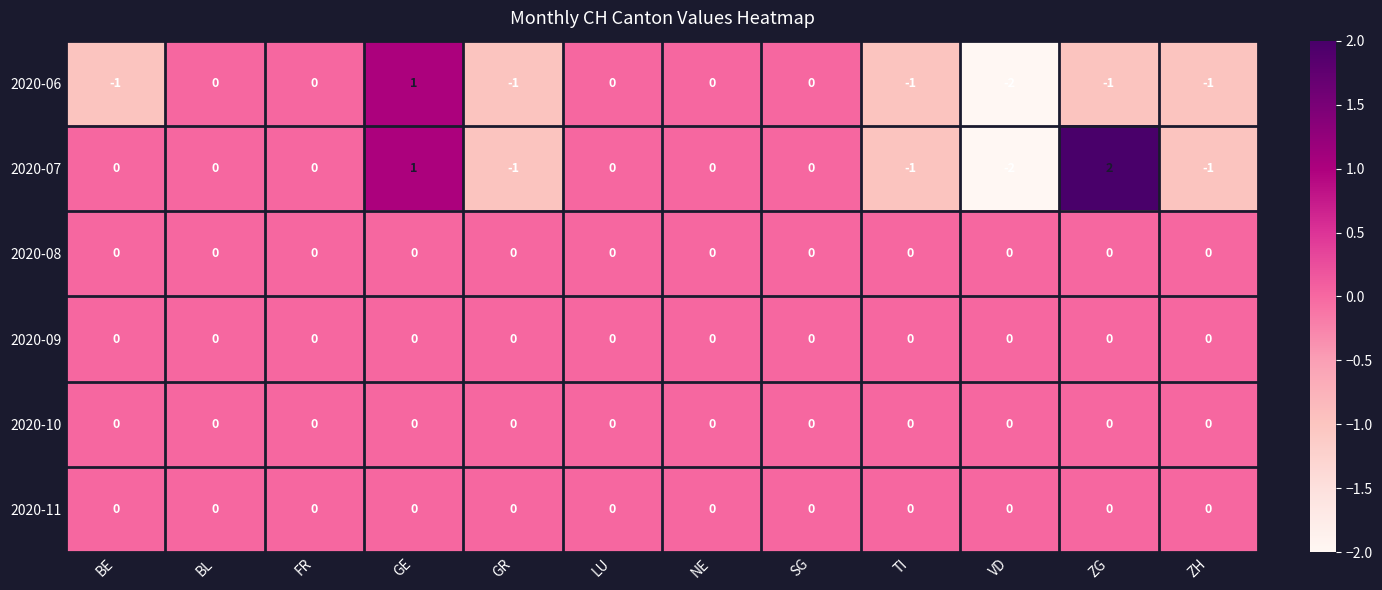

Is it true that 2020-06 equals 1 at FR?

False